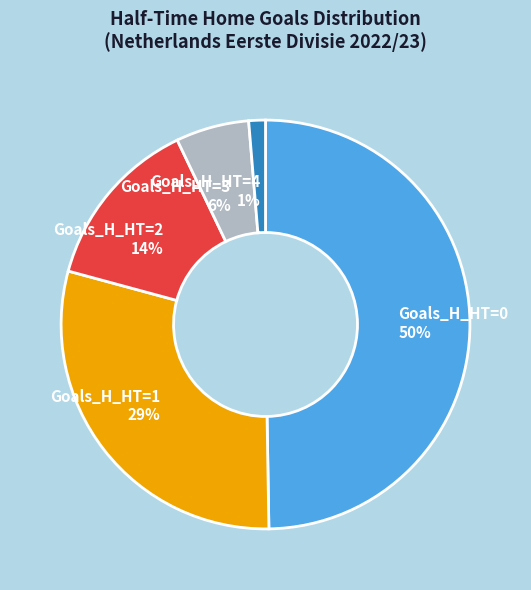

To the nearest percent, what is the average slice percentage?

20%